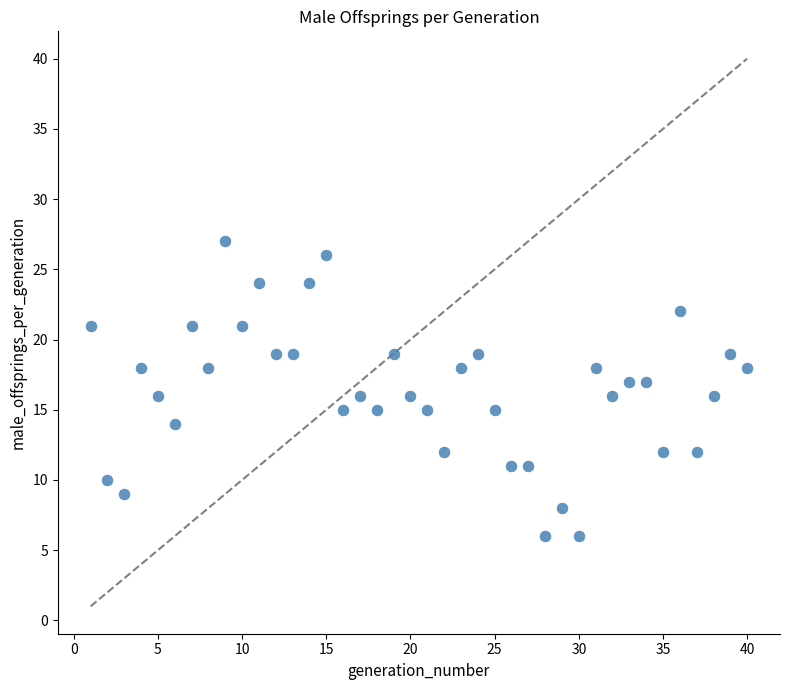

What is the range of X values (max minus min)?

39